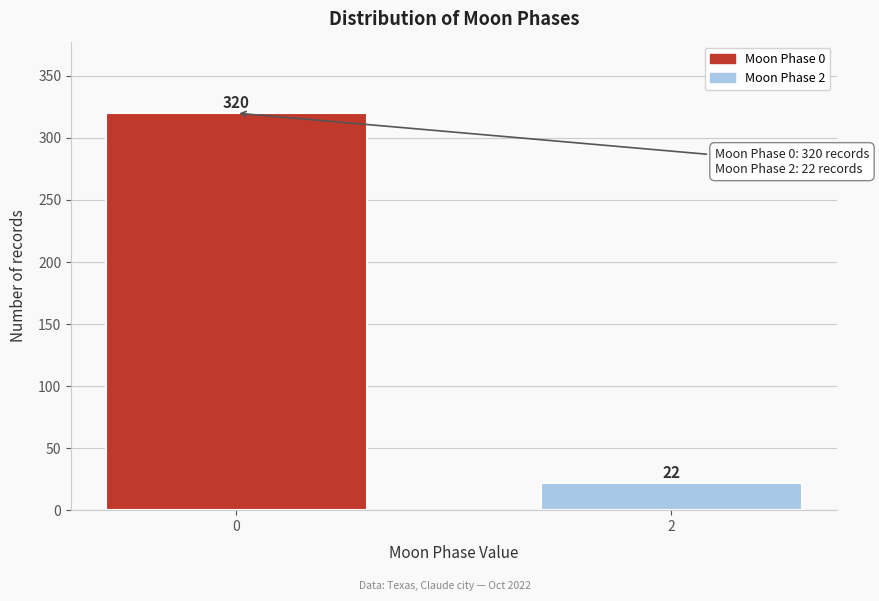

Reading left to right, transcribe all the data shown in this chart.

0=320	2=22